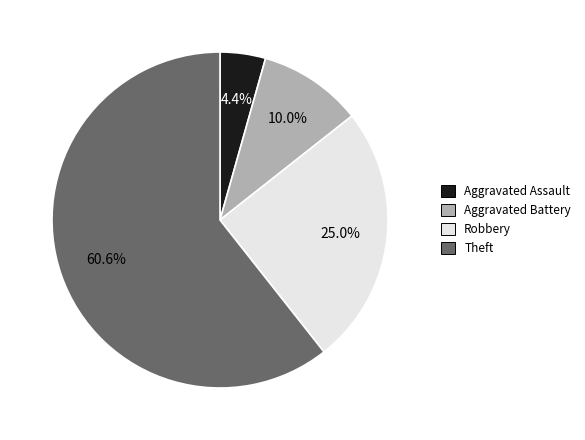

Which has a higher value, Aggravated Battery or Aggravated Assault?

Aggravated Battery